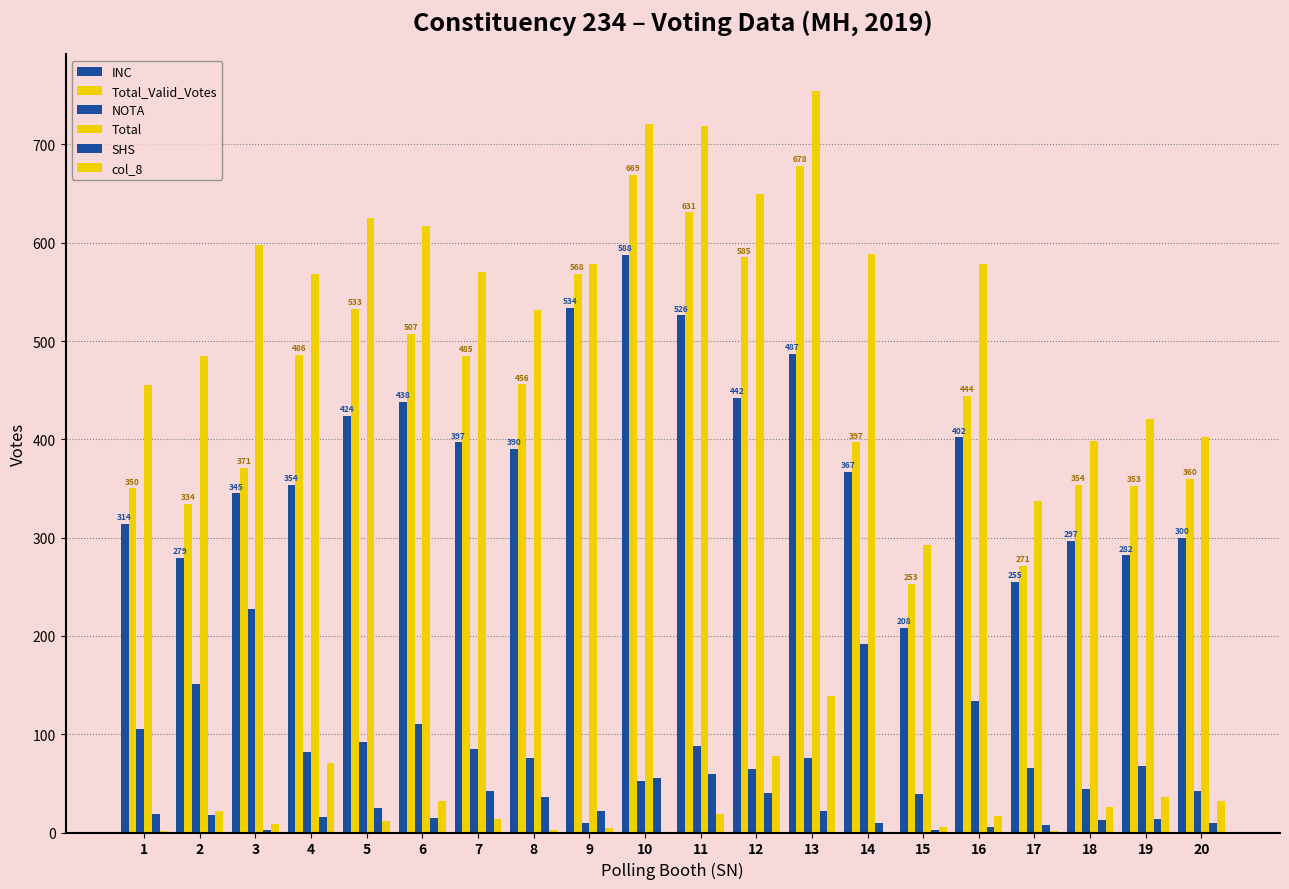

What is the value of the Total bar at the 14th from the left?

589